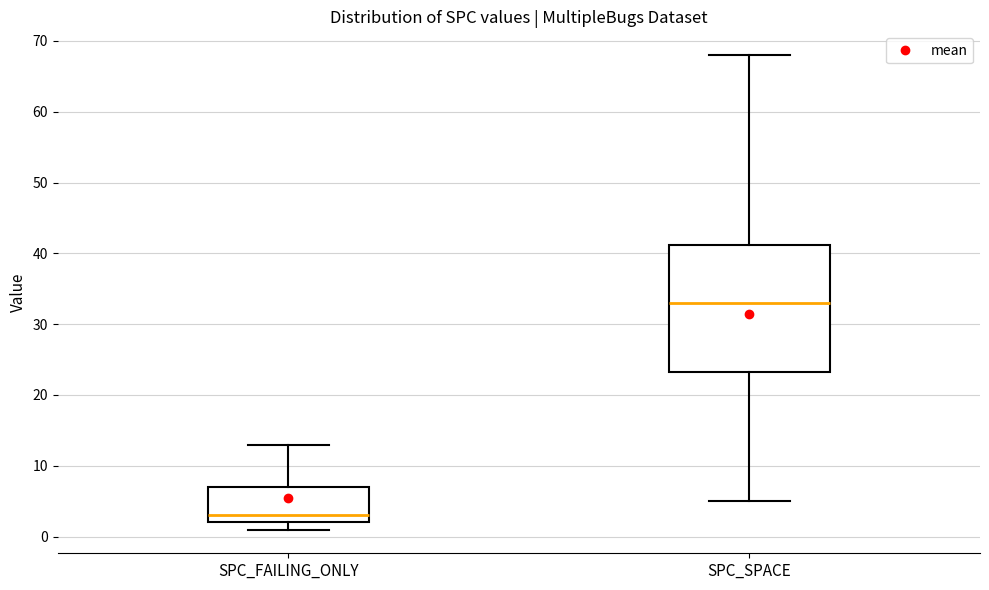

Reading left to right, read every box against the y-axis: the position of its median line, the range the box covers, and the ends of its whiskers. The values are not printed on the chart, so give them approximately, as read against the axis.

SPC_FAILING_ONLY: median 3, box 2 to 7, whiskers 1 to 13
SPC_SPACE: median 33, box 23 to 41, whiskers 5 to 68